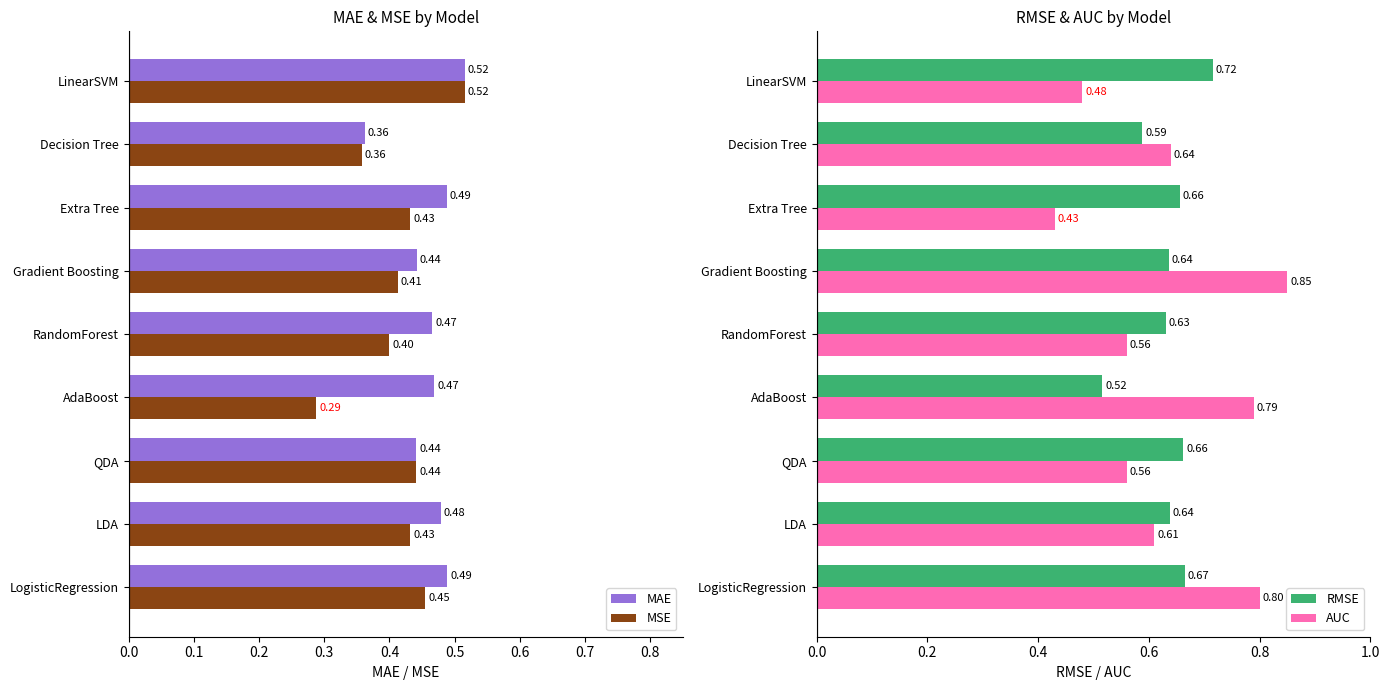

Count the MAE values in the range 0 to 1.

9